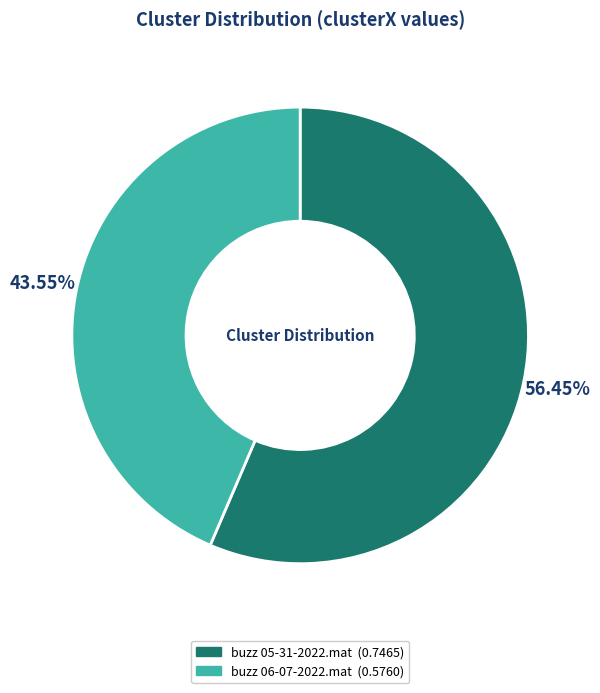

Does buzz 06-07-2022.mat represent more than half of the total?

No